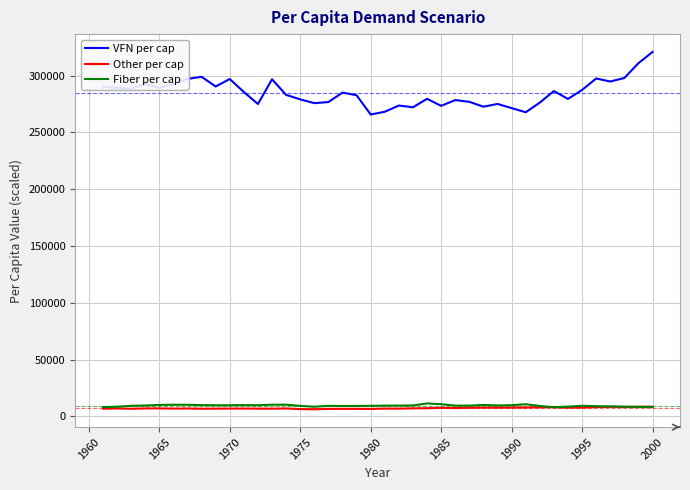

What is the highest value of the Other per cap series?

8625.0